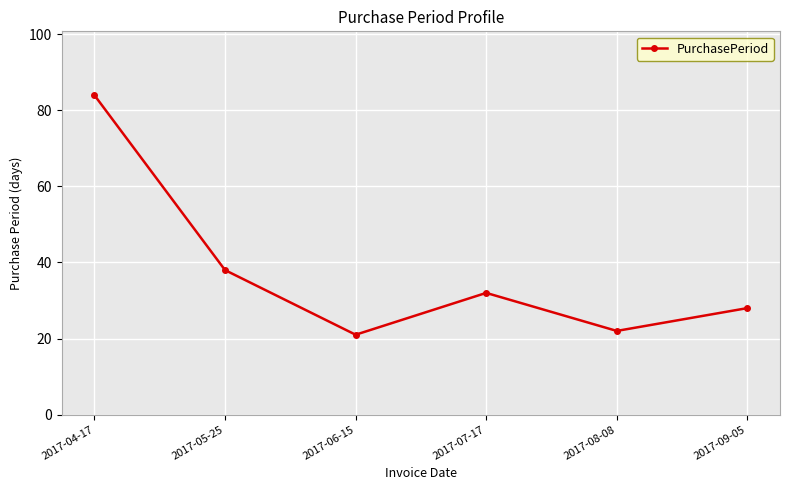

At which category does the data reach its first local valley?

2017-06-15